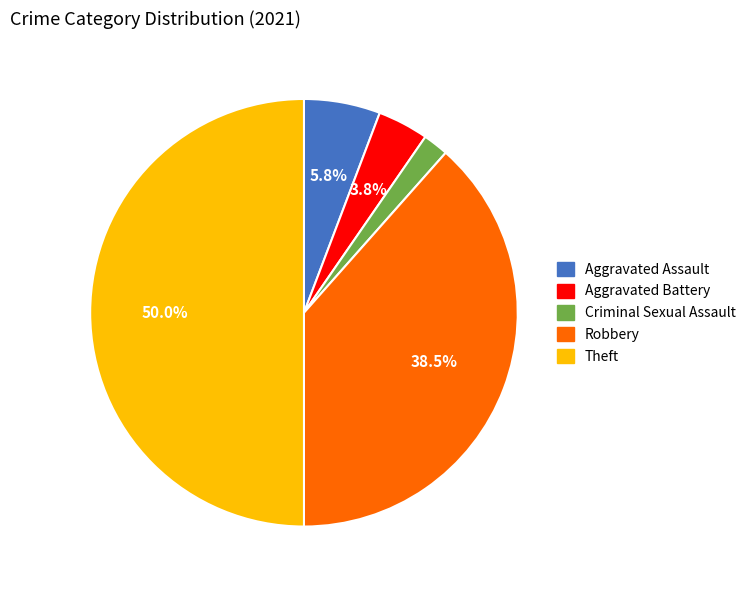

Does Robbery represent more than half of the total?

No